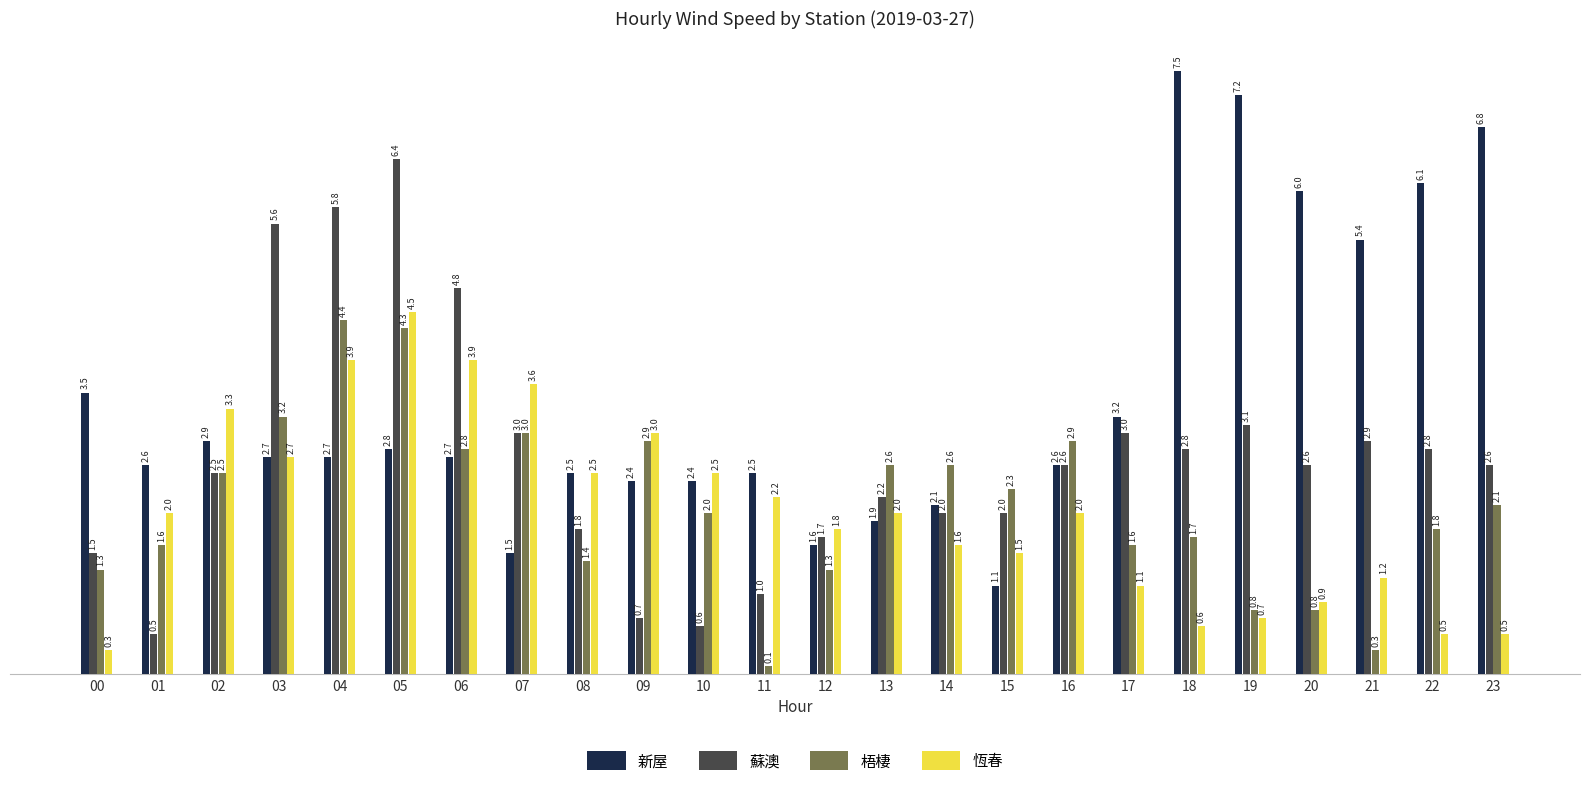

At which category is the sum across all series the highest?

05